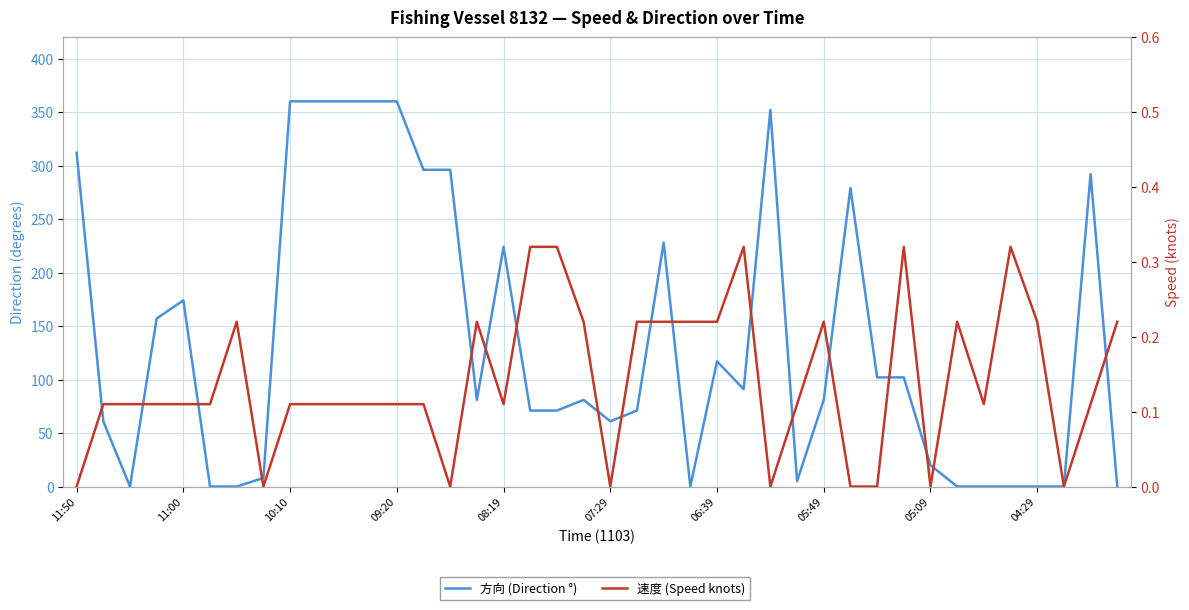

Reading left to right, what are all the values shown in this chart?

方向 (Direction °): 312.0	61.0	0.0	157.0	174.0	0.0	0.0	8.0	360.0	360.0	360.0	360.0	360.0	296.0	296.0	81.0	224.0	71.0	71.0	81.0	61.0	71.0	228.0	0.0	117.0	91.0	352.0	5.0	81.0	279.0	102.0	102.0	20.0	0.0	0.0	0.0	0.0	0.0	292.0	0.0
速度 (Speed knots): 0.0	0.1	0.1	0.1	0.1	0.1	0.2	0.0	0.1	0.1	0.1	0.1	0.1	0.1	0.0	0.2	0.1	0.3	0.3	0.2	0.0	0.2	0.2	0.2	0.2	0.3	0.0	0.1	0.2	0.0	0.0	0.3	0.0	0.2	0.1	0.3	0.2	0.0	0.1	0.2